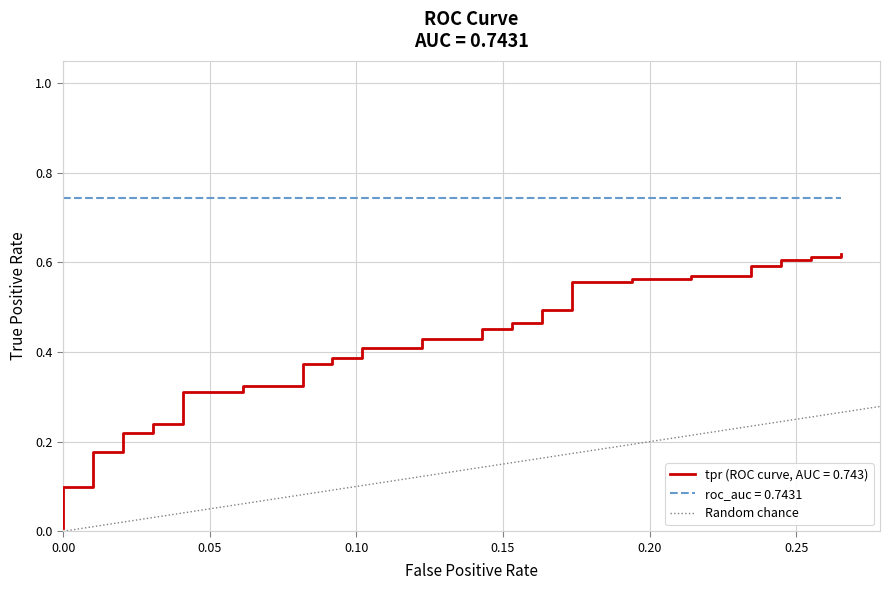

The value at 0.05 is 1. True or false?

False